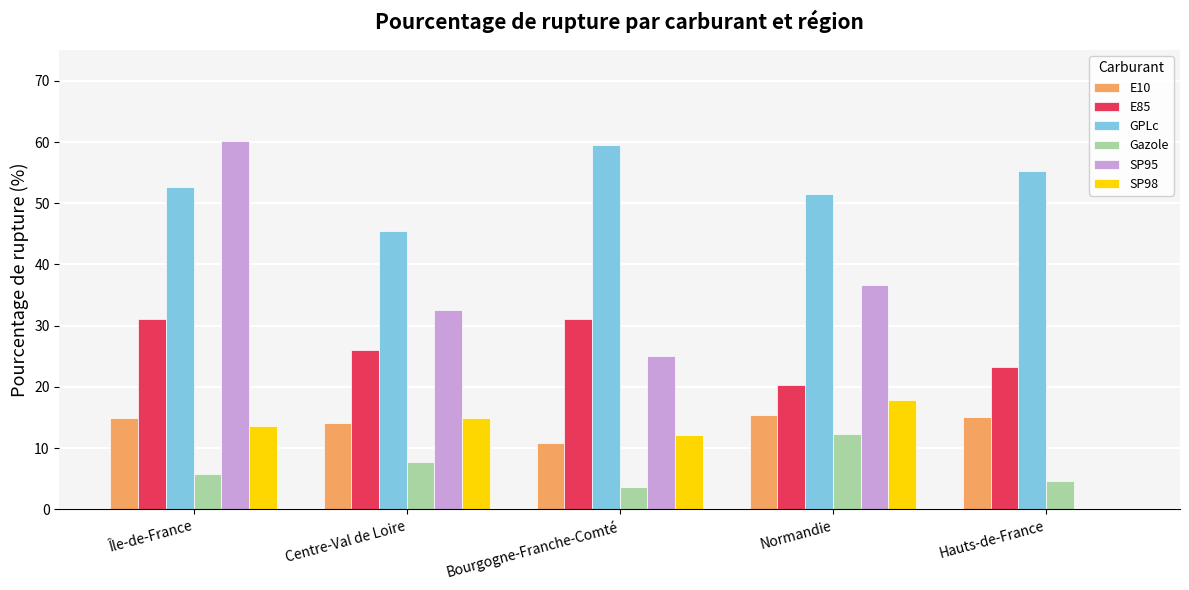

Which category has the highest value in the GPLc series?

Bourgogne-Franche-Comté